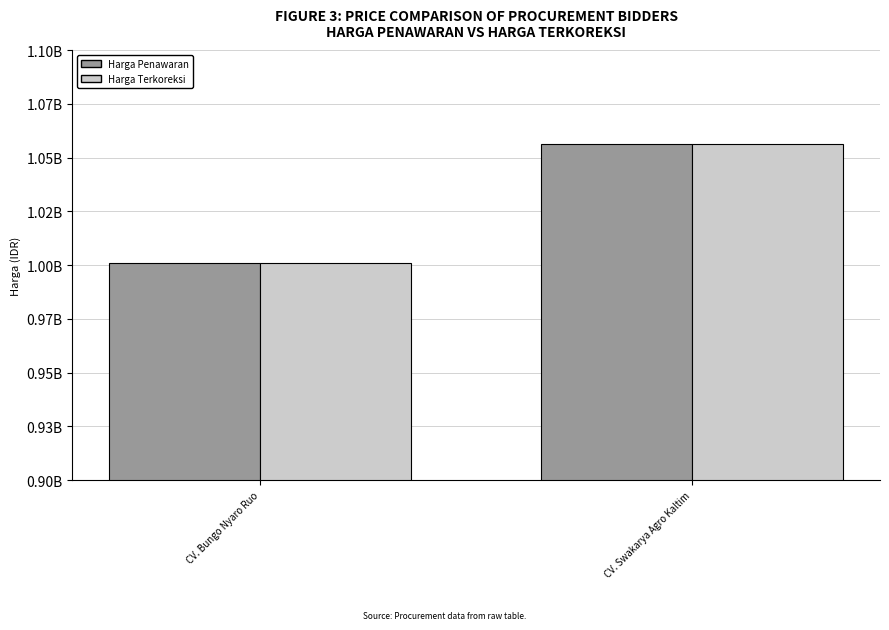

Which series changed the most between CV. Bungo Nyaro Ruo and CV. Swakarya Agro Kaltim?

Harga Penawaran